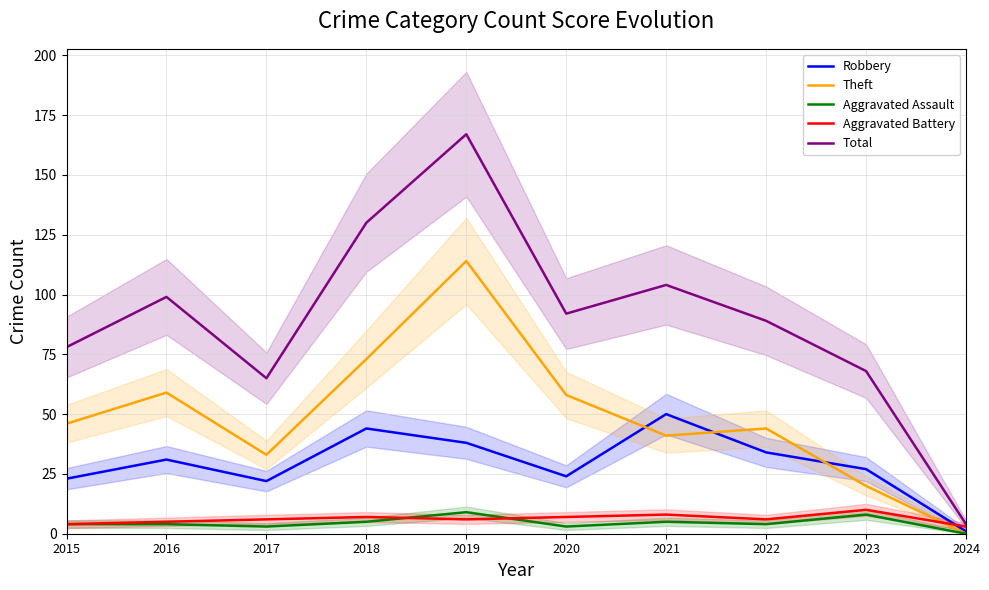

Which series ends up on top after the final intersection of Theft and Robbery?

Robbery